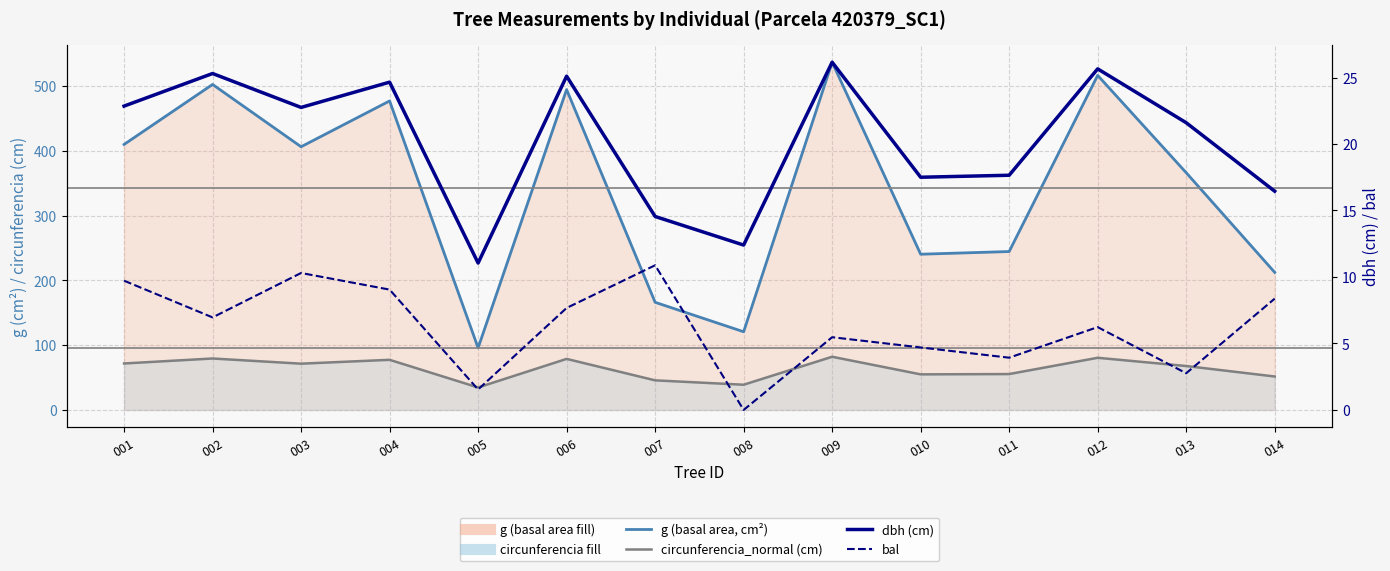

Reading left to right, what are all the values shown in this chart?

g (basal area, cm²): 001=410.1	002=502.7	003=406.5	004=477.2	005=95.9	006=494.8	007=166.3	008=120.8	009=537.1	010=240.5	011=244.7	012=516.7	013=366.4	014=212.5
circunferencia_normal (cm): 001=71.8	002=79.5	003=71.5	004=77.4	005=34.7	006=78.8	007=45.7	008=39.0	009=82.2	010=55.0	011=55.5	012=80.6	013=67.9	014=51.7
dbh (cm): 001=22.9	002=25.3	003=22.8	004=24.6	005=11.1	006=25.1	007=14.6	008=12.4	009=26.1	010=17.5	011=17.6	012=25.6	013=21.6	014=16.4
bal: 001=9.7	002=7.0	003=10.3	004=9.1	005=1.5	006=7.7	007=10.9	008=0.0	009=5.5	010=4.7	011=3.9	012=6.2	013=2.8	014=8.4